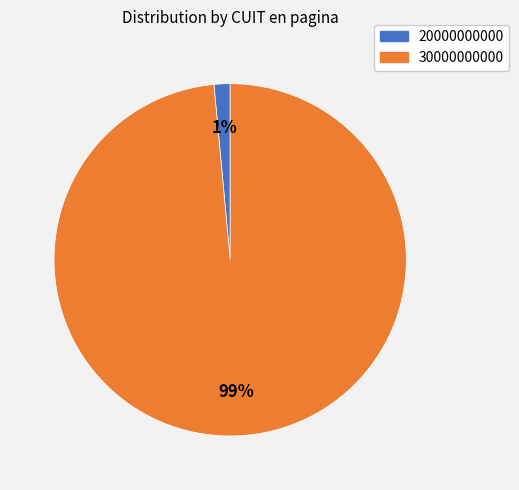

To the nearest percent, what percentage of the pie is 30000000000?

99%